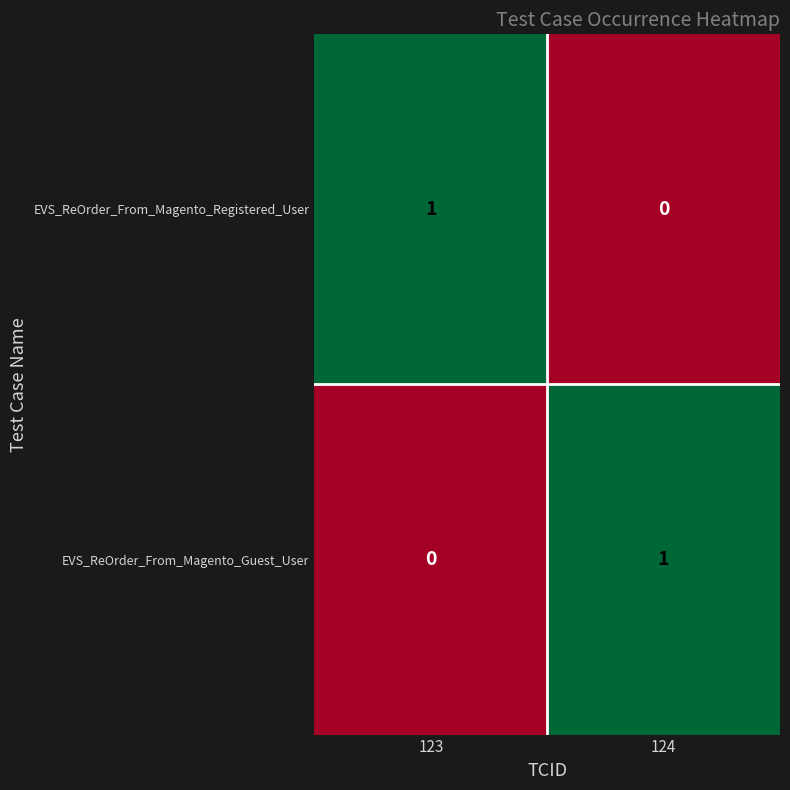

At 123, list the series in order from smallest to largest.

EVS_ReOrder_From_Magento_Guest_User, EVS_ReOrder_From_Magento_Registered_User